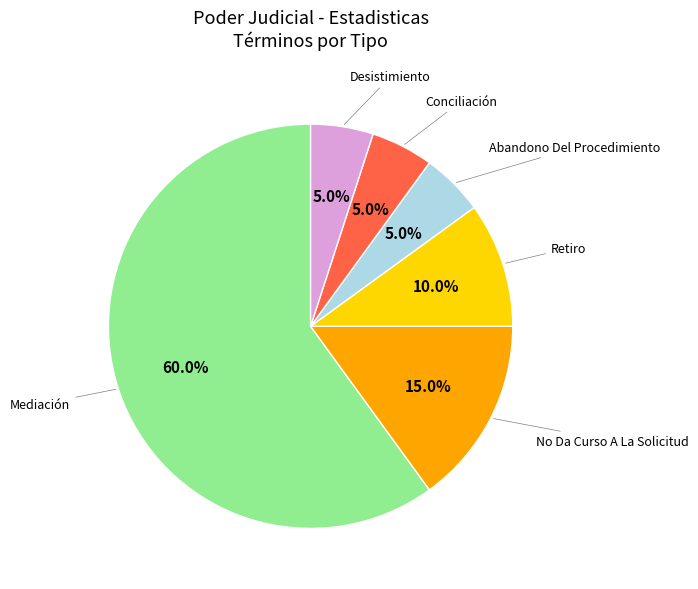

To the nearest percent, what is the difference between the largest and smallest slice percentages?

55%